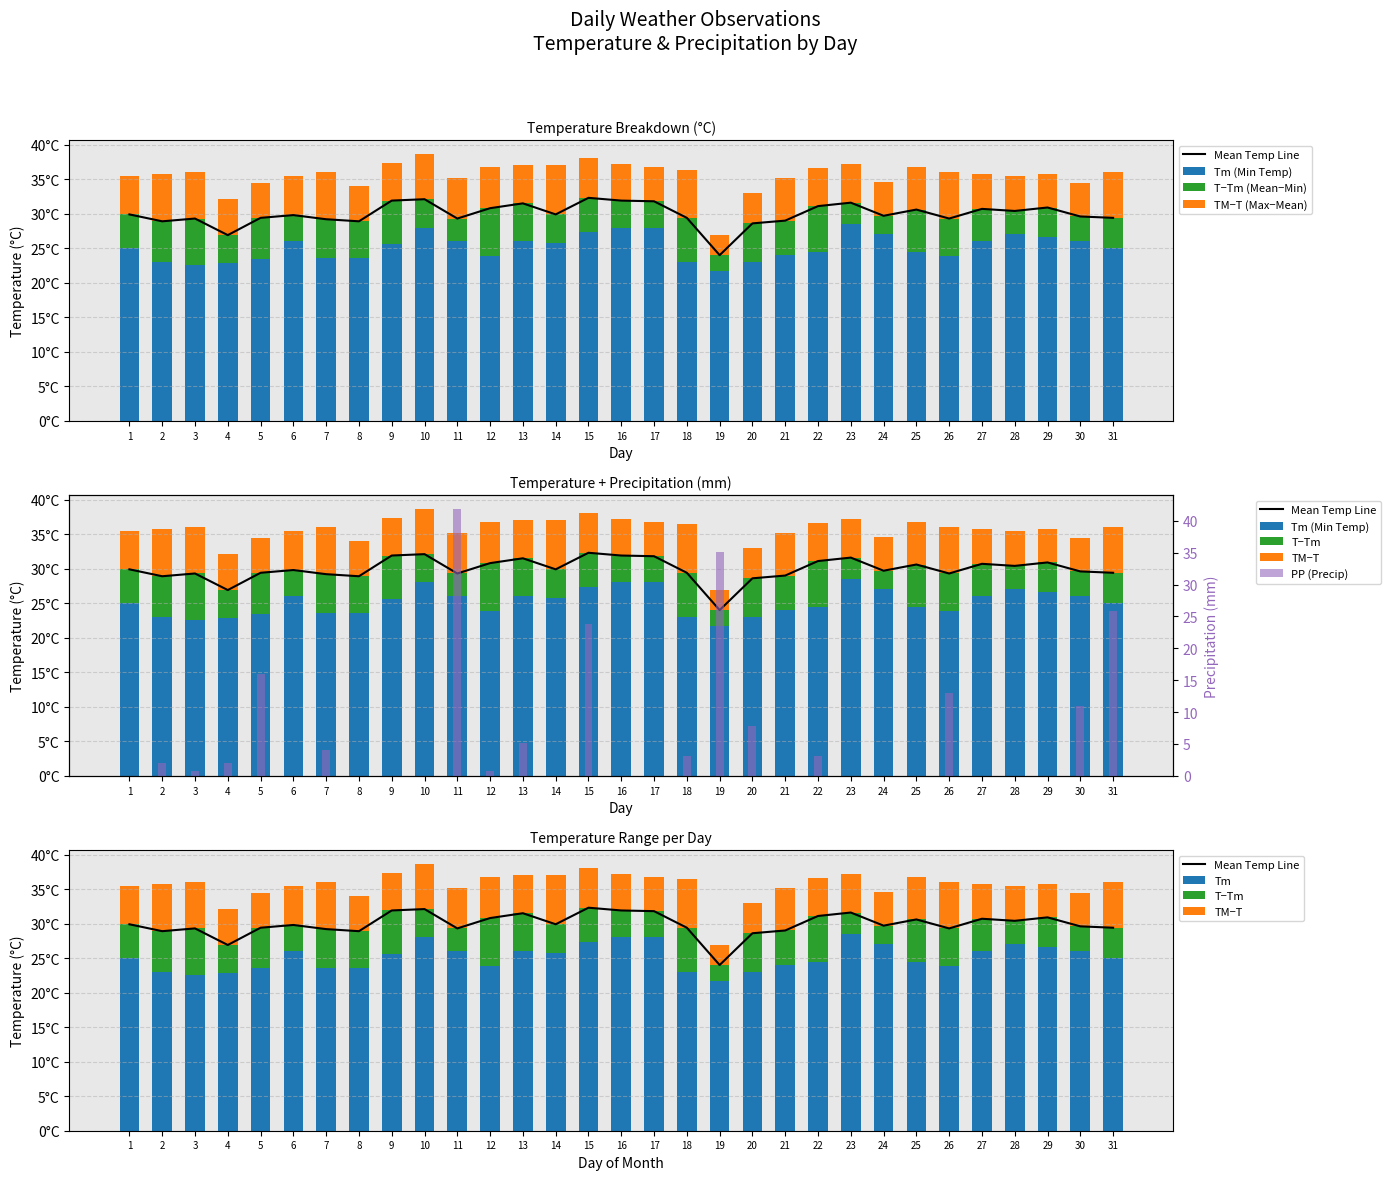

What is the value of the PP bar at the 12th from the left?

0.8